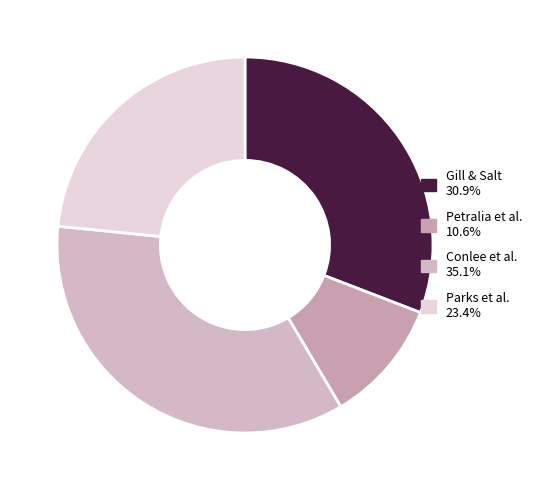

How many slices are in this pie chart?

4